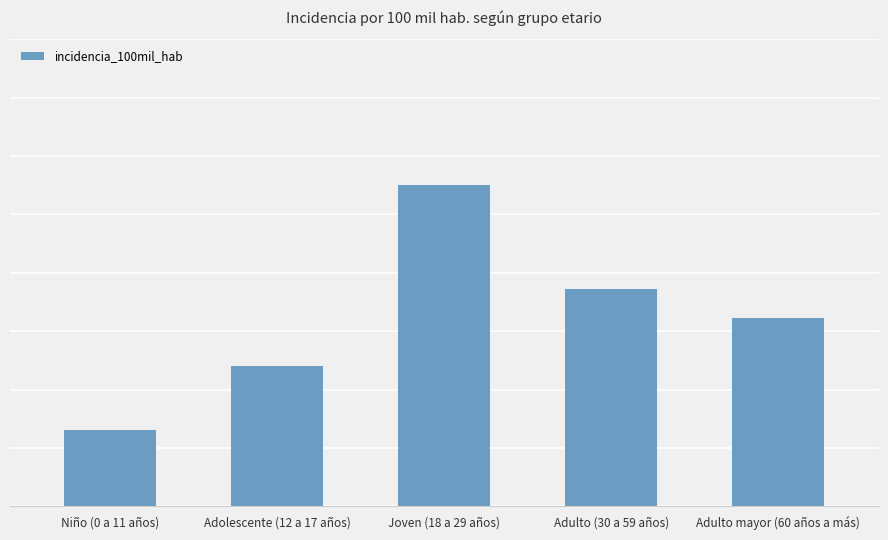

What position from the left is Joven (18 a 29 años)?

3